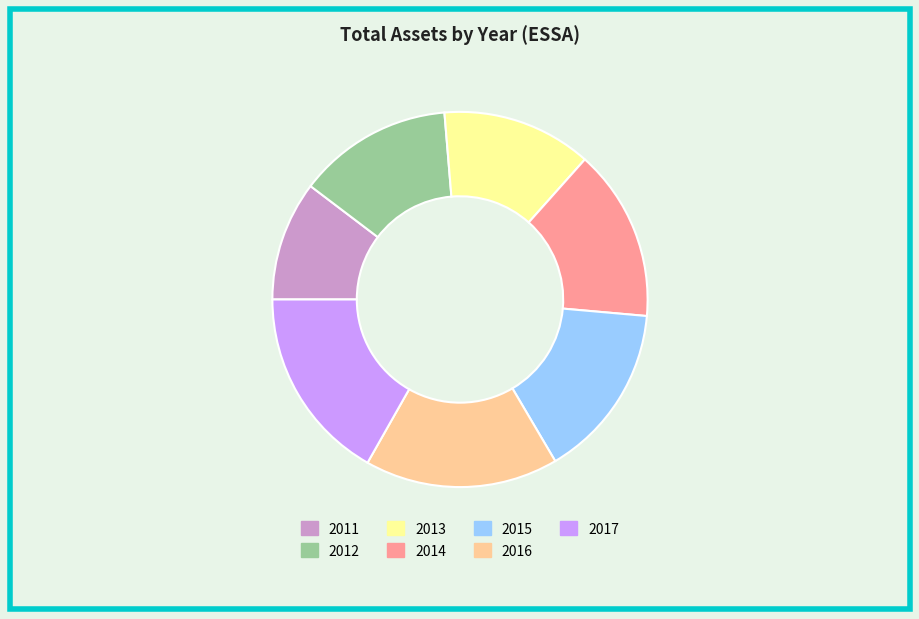

Is the sum of 2013 and 2012 greater than half?

No